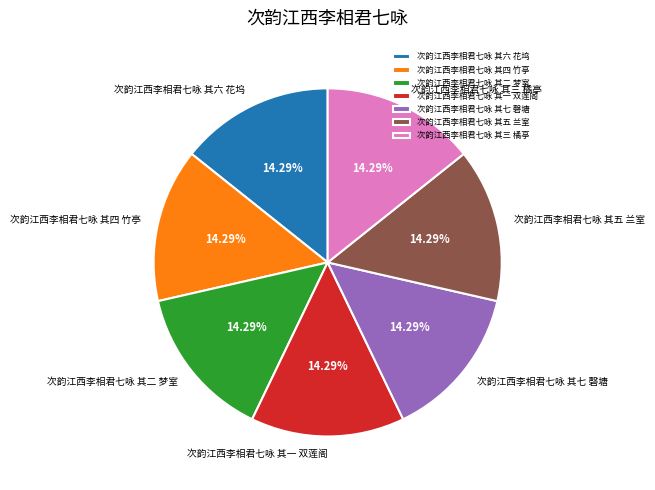

To the nearest percent, what percentage of the pie is 次韵江西李相君七咏 其六 花坞?

14%